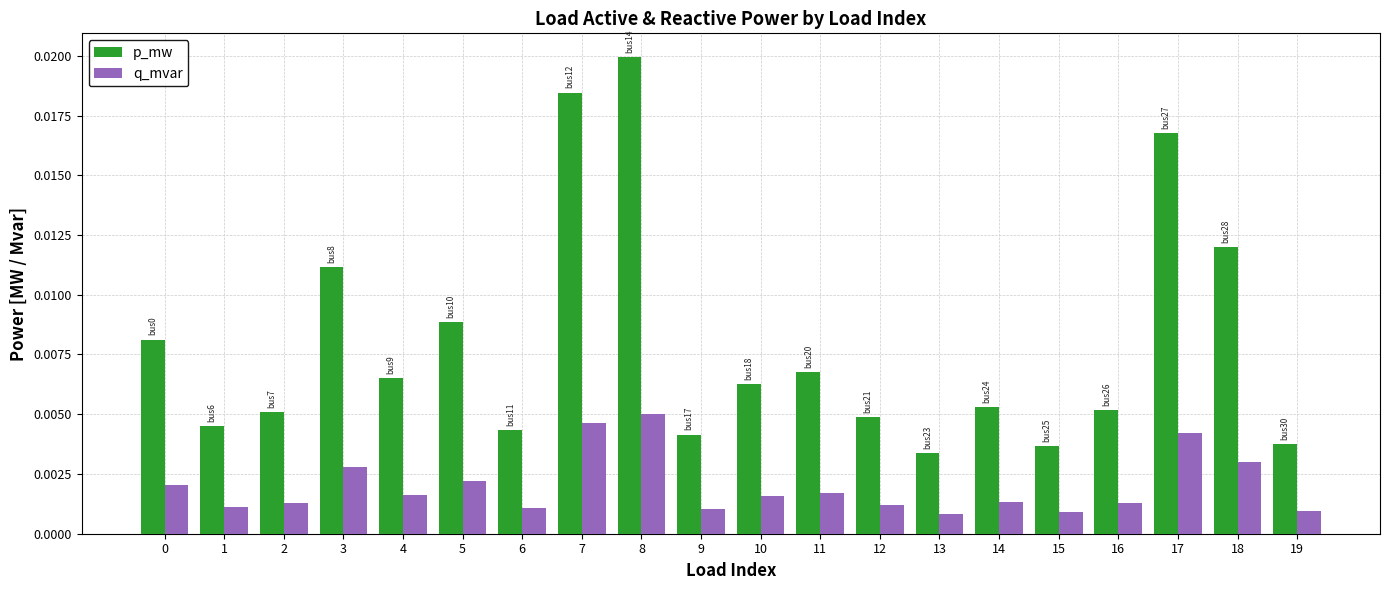

What are all the series names shown in the legend?

p_mw, q_mvar